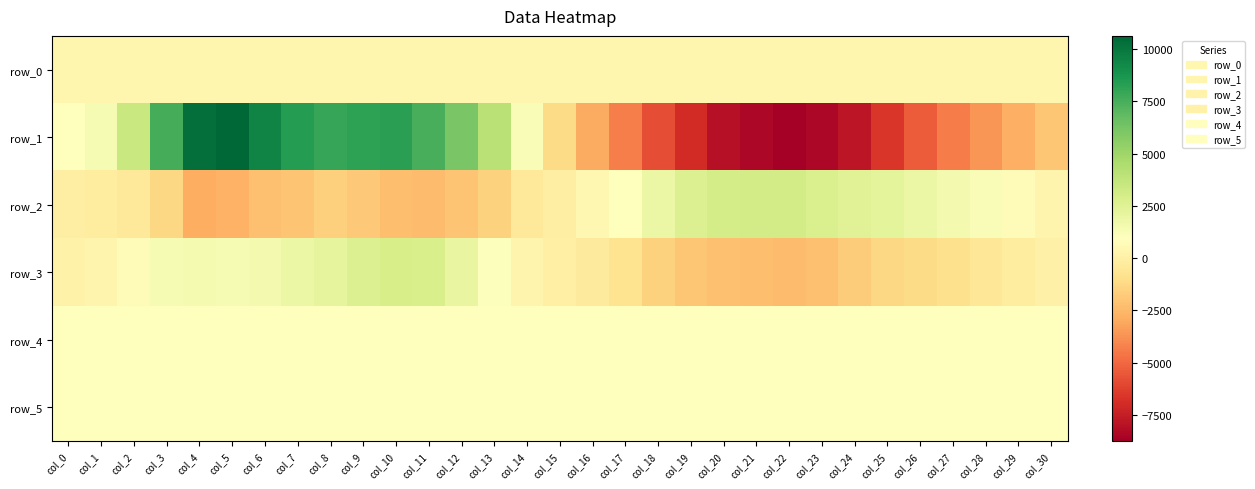

Rank the categories by row_5 value from lowest to highest.

col_11, col_12, col_16, col_20, col_17, col_26, col_28, col_0, col_3, col_4, col_6, col_24, col_5, col_10, col_13, col_18, col_23, col_27, col_25, col_7, col_8, col_14, col_22, col_1, col_2, col_9, col_30, col_19, col_29, col_21, col_15